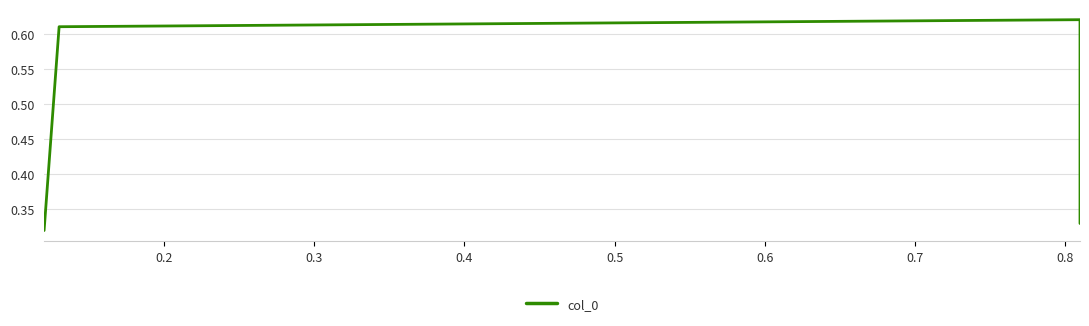

Reading left to right, extract all data points from this chart.

0.3	0.6	0.6	0.3